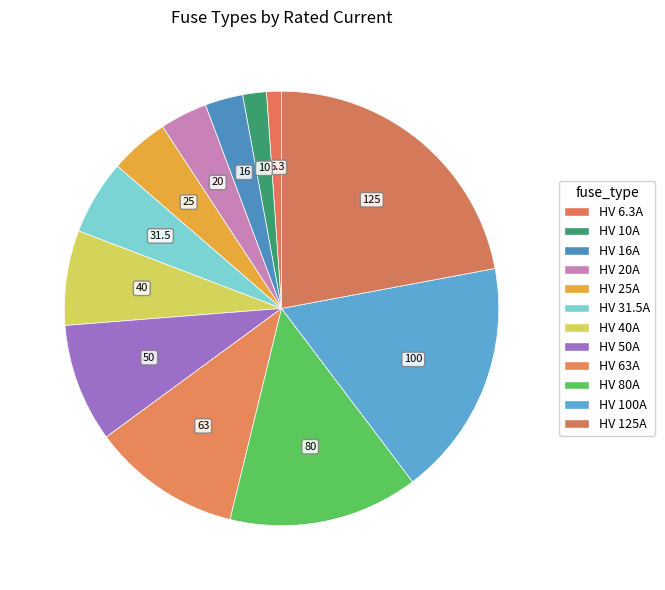

What percentage is the HV 80A slice, to the nearest percent?

14%